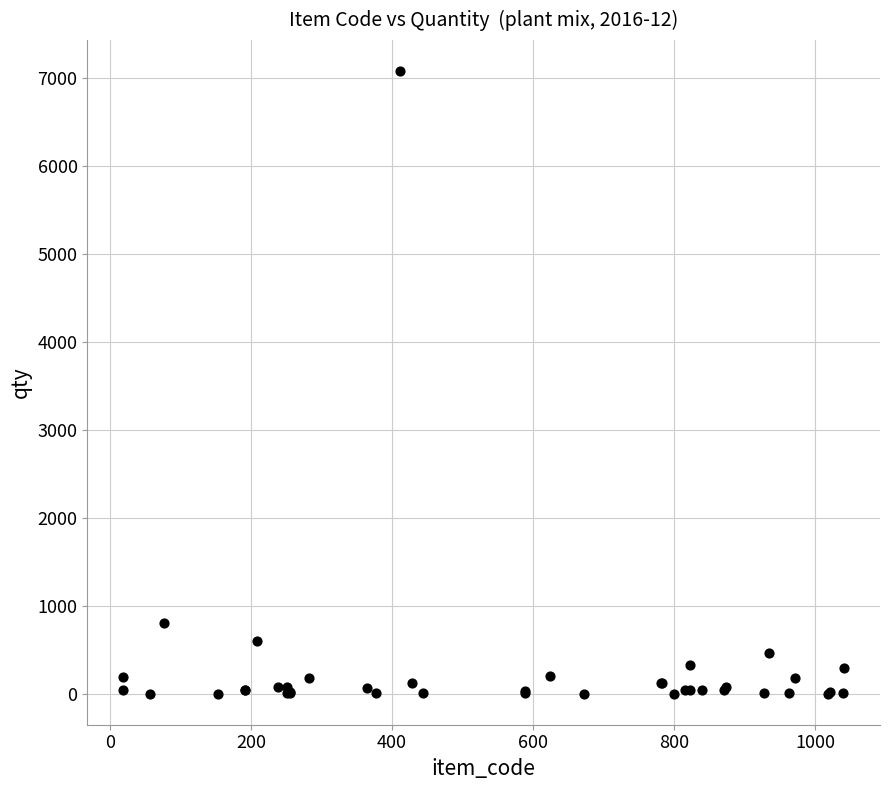

What Y value in the scatter plot is closest to 3540?

807